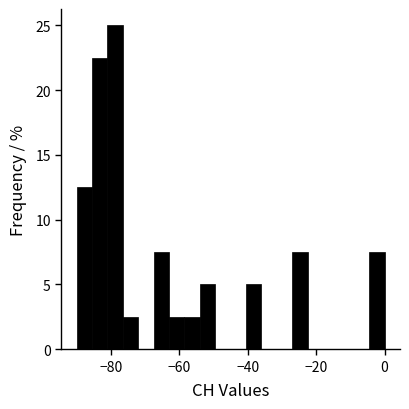

Around what value on the x-axis is the tallest bar? Give the approximate position of its centre, as read against the axis.

-78